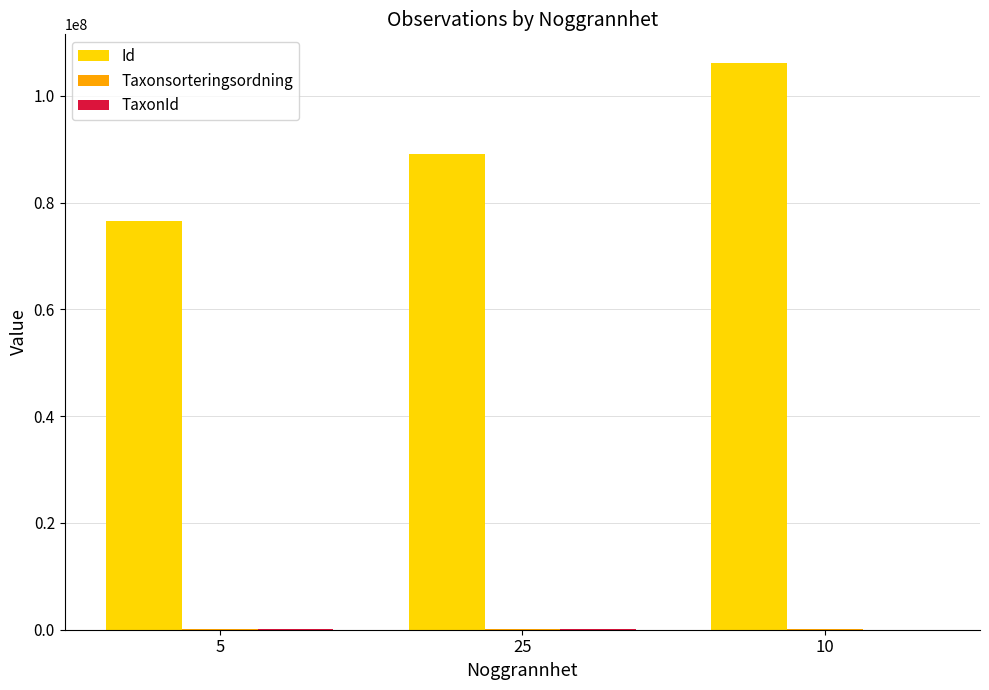

Between 5 and 10, which series saw the biggest shift?

Id